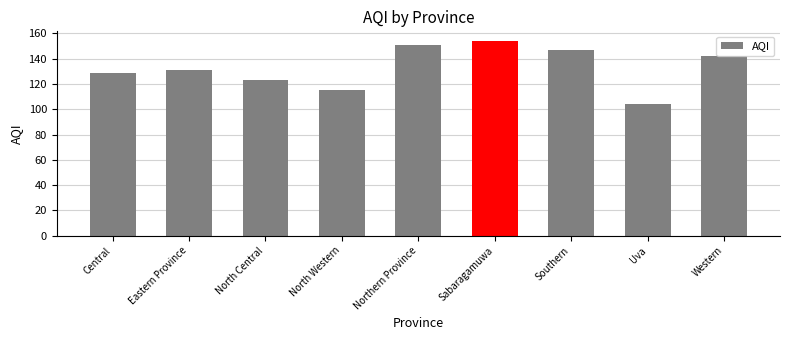

What is the difference between the maximum and second lowest values?

39